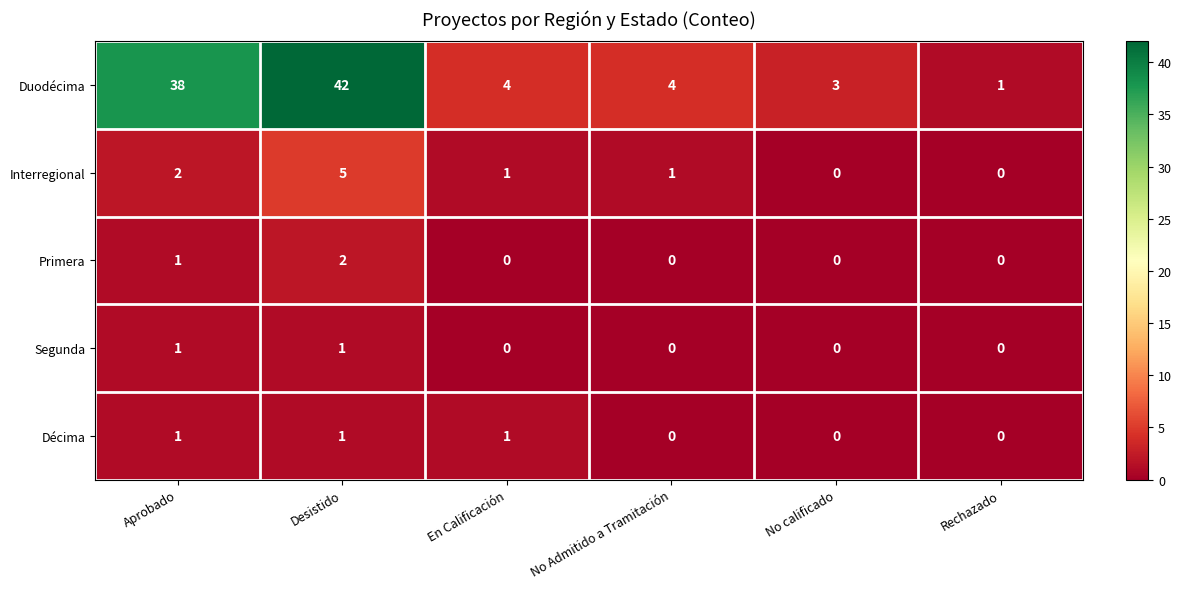

Which series has the largest total across all categories?

Duodécima